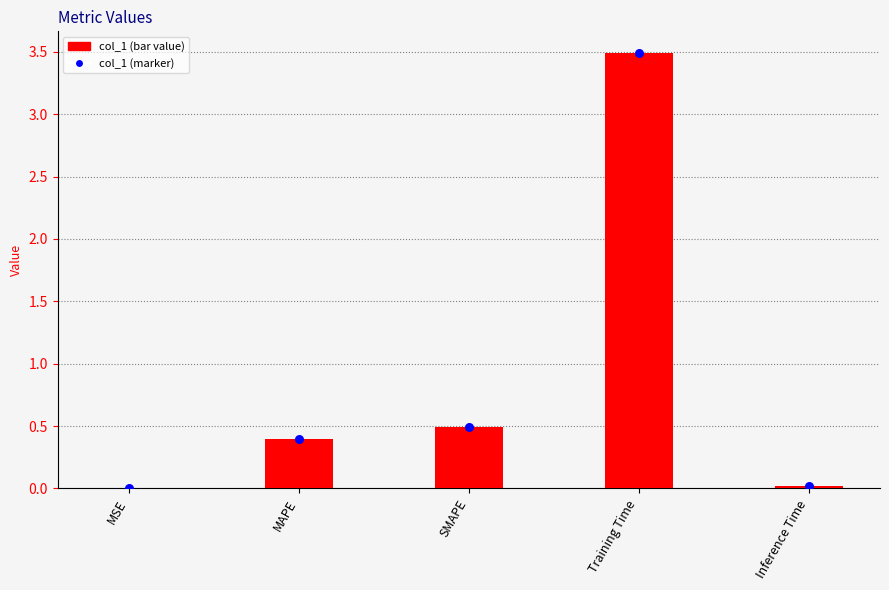

What are all the series names shown in the legend?

col_1, col_1 marker